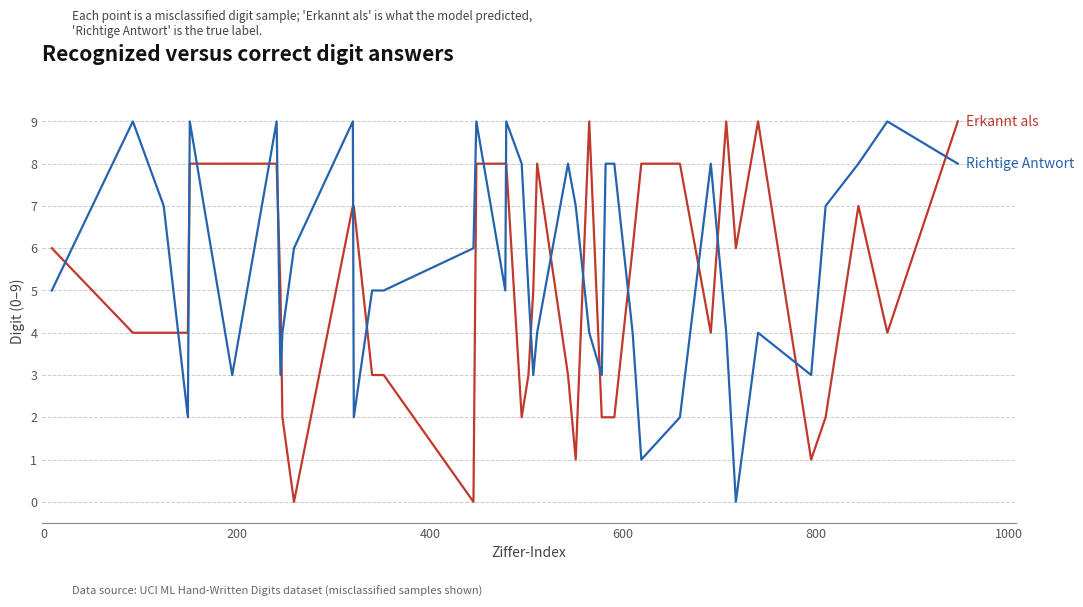

What is the maximum value shown in the chart?

9